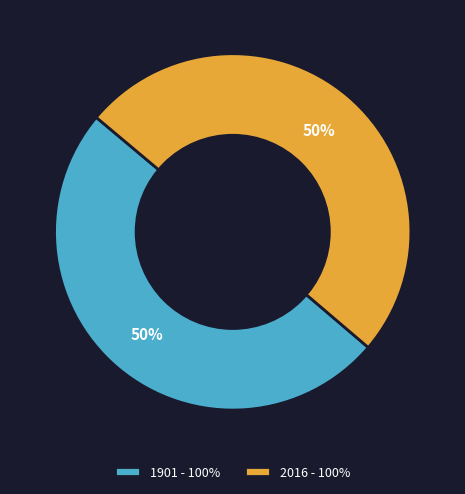

What is the ratio of the value at 2016 - 100% to the value at 1901 - 100%?

1.0